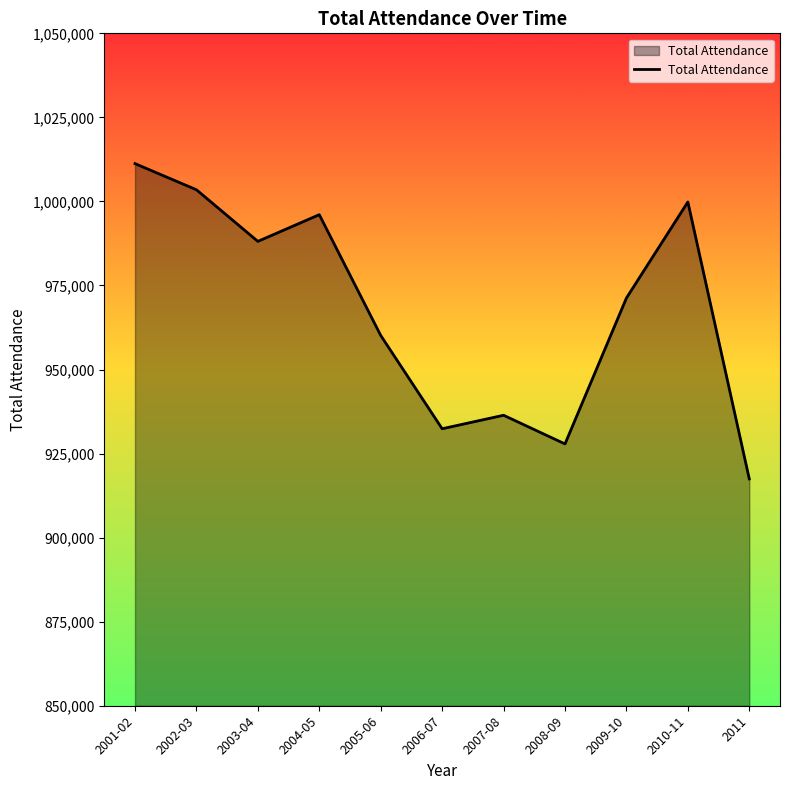

List the labels in order of value, smallest first.

2011, 2008-09, 2006-07, 2007-08, 2005-06, 2009-10, 2003-04, 2004-05, 2010-11, 2002-03, 2001-02